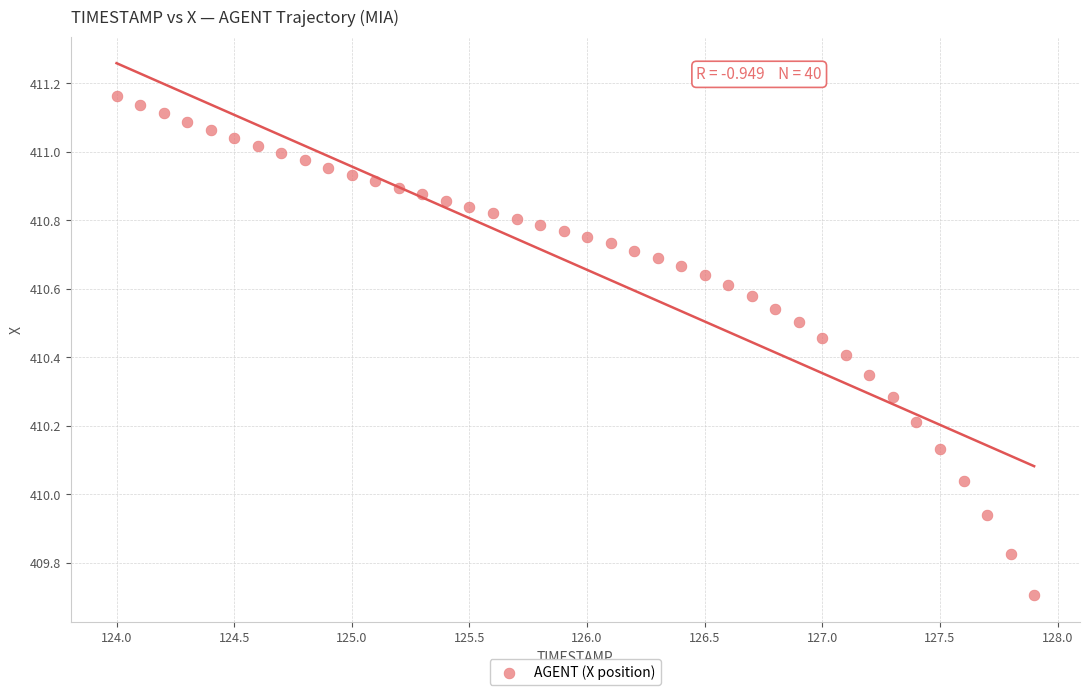

What is the range of X values (max minus min)?

3.9